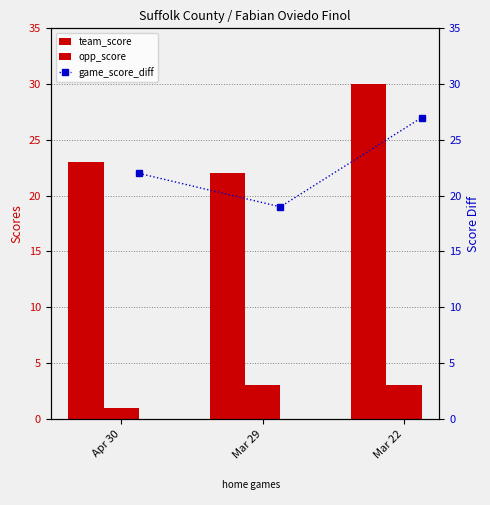

What is the minimum value shown in the chart?

1